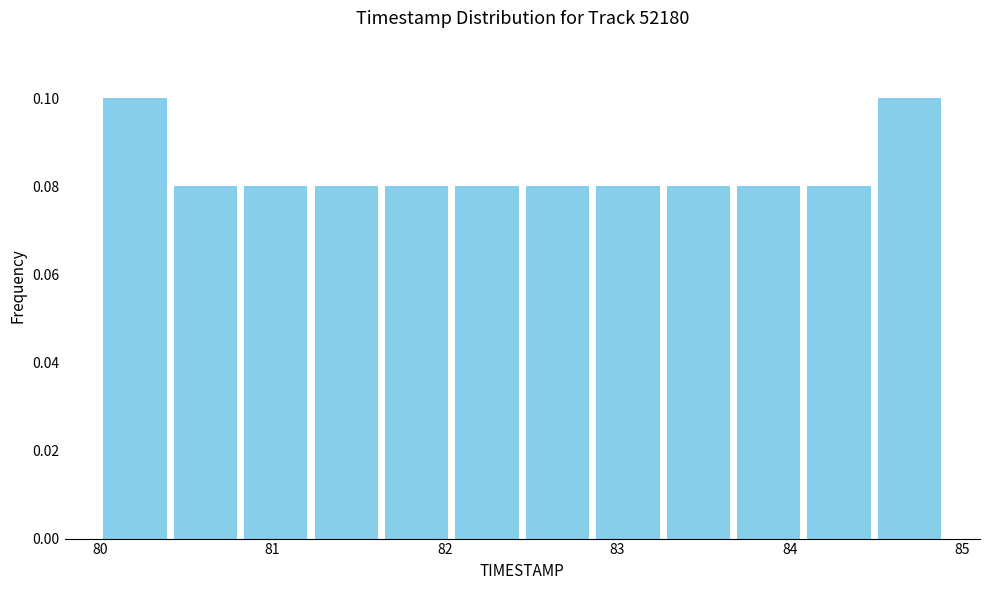

Reading left to right, list every bar in this chart as the range it spans on the x-axis followed by its height. Neither the bar edges nor the heights are printed on the chart, so give them approximately, as read against the axes.

80.0 to 80.4: 0.10
80.4 to 80.8: 0.08
80.8 to 81.2: 0.08
81.2 to 81.6: 0.08
81.6 to 82.0: 0.08
82.0 to 82.5: 0.08
82.5 to 82.9: 0.08
82.9 to 83.3: 0.08
83.3 to 83.7: 0.08
83.7 to 84.1: 0.08
84.1 to 84.5: 0.08
84.5 to 84.9: 0.10